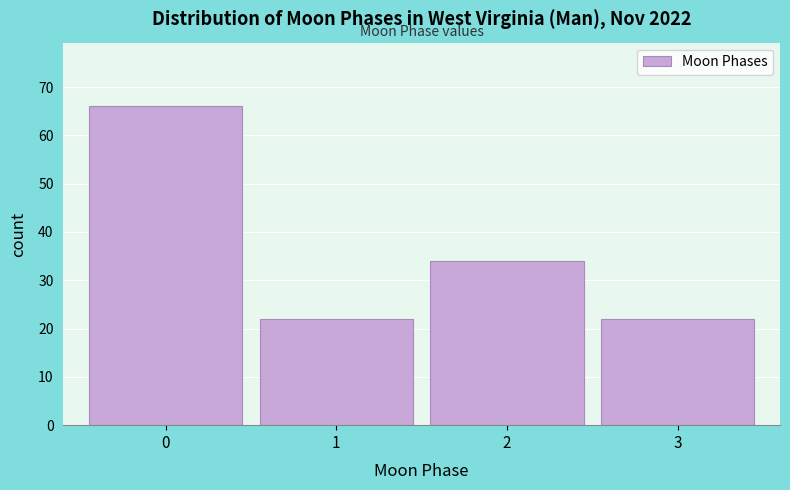

Reading left to right, extract all data points from this chart.

0=66	1=22	2=34	3=22